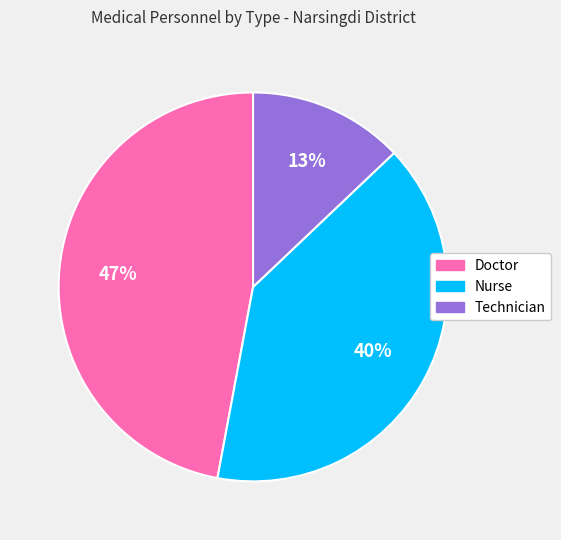

Does any single category account for the majority?

No